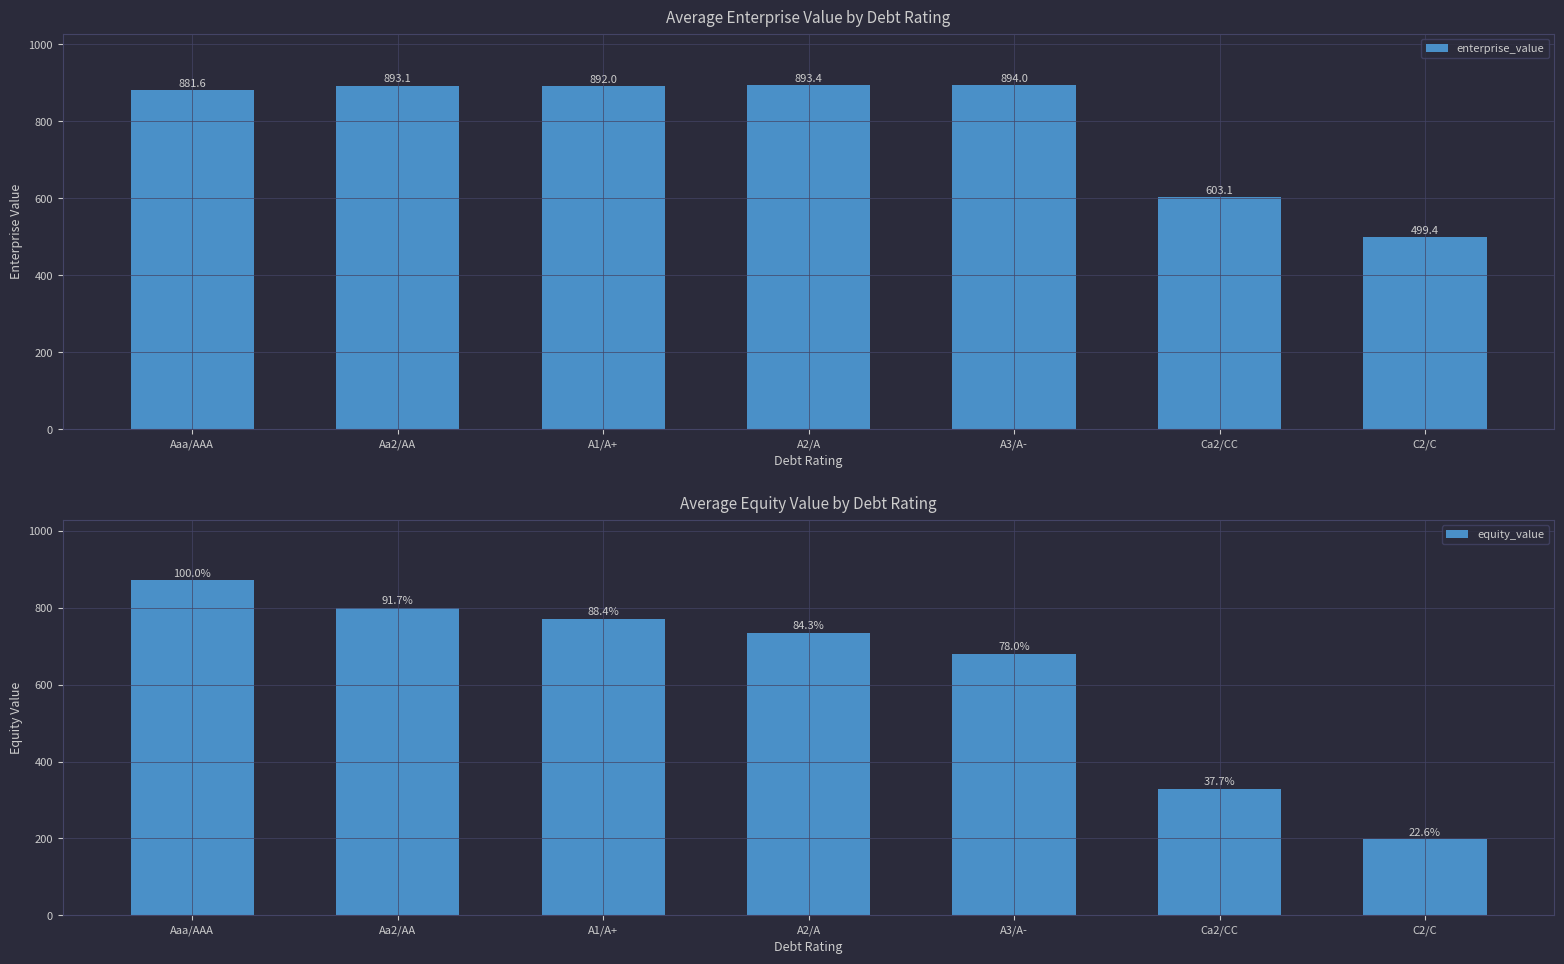

Reading left to right, transcribe all the data shown in this chart.

enterprise_value: 881.6	893.1	892.0	893.4	894.0	603.1	499.4
equity_value: 872.1	800.0	771.0	735.3	680.1	328.8	197.2